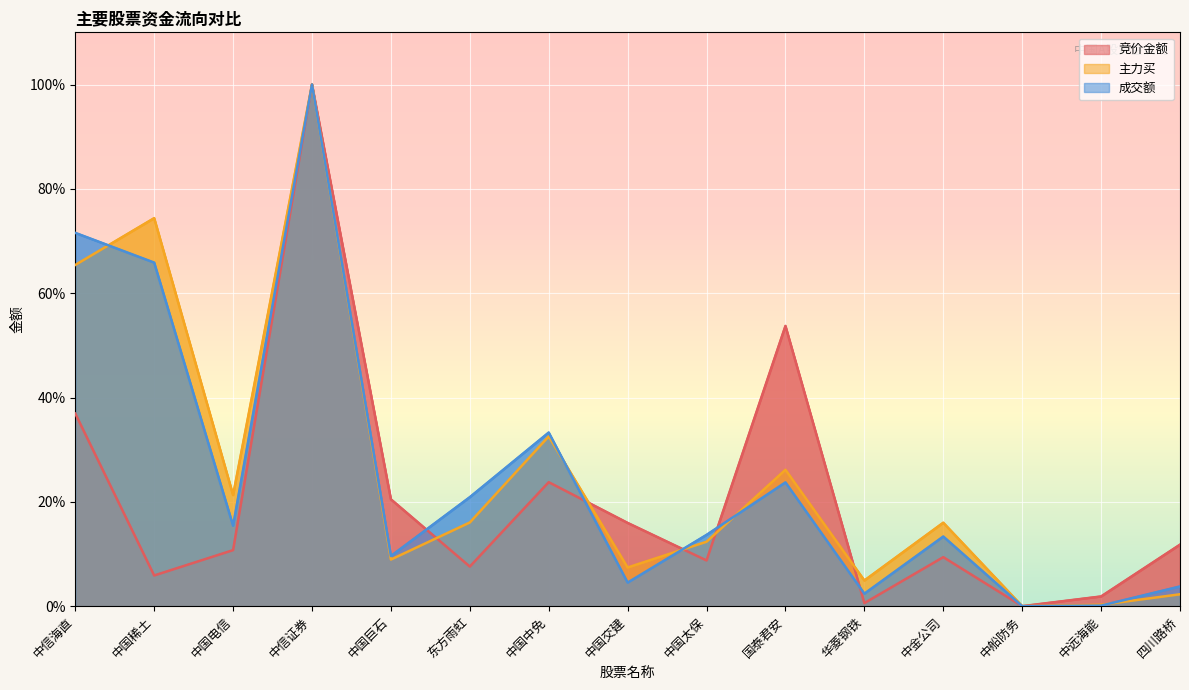

Where does the 主力买 series first go above 16?

中信海直